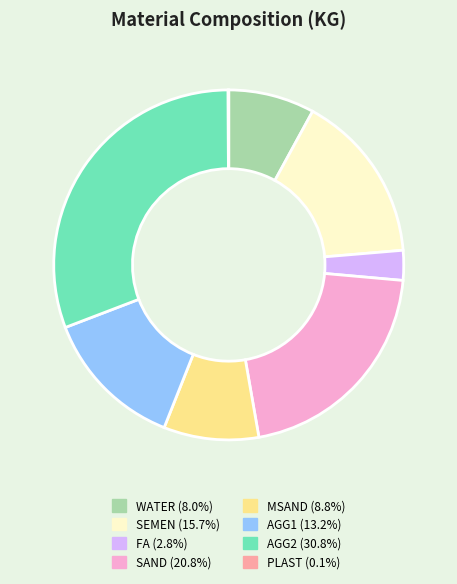

Is it true that AGG1 is 19% of the pie?

False